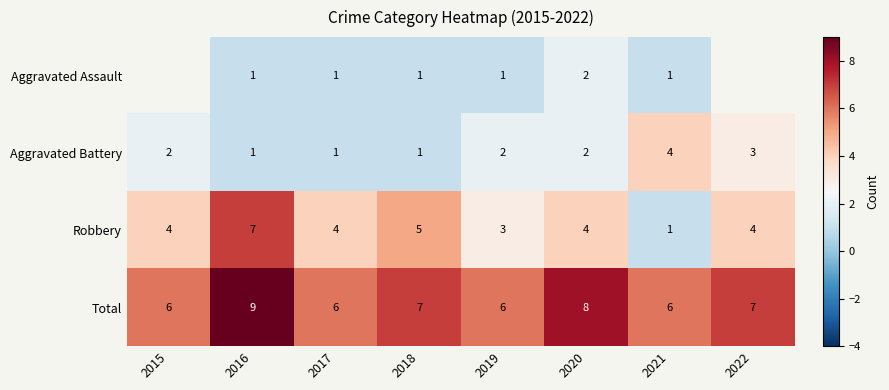

Which category has the lowest value across all series?

2016